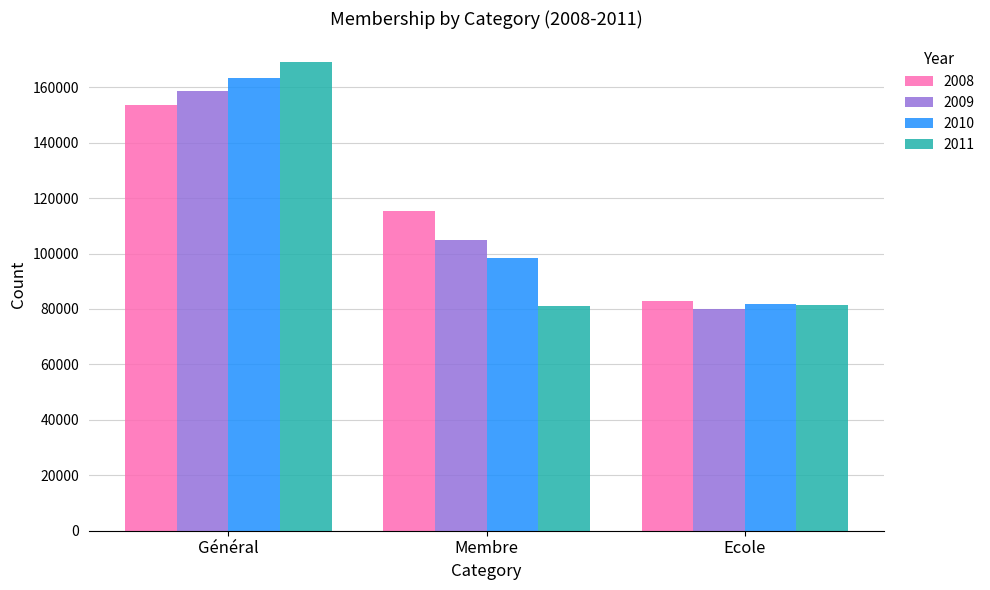

What is the total value across all series at Membre?

399972